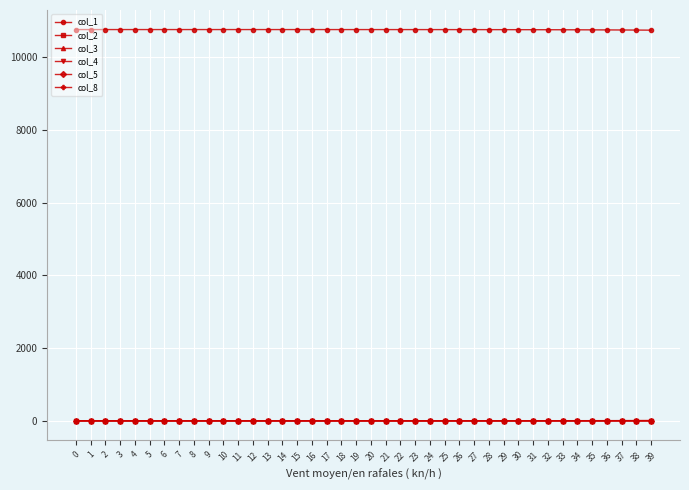

True or false: col_1 and col_4 intersect in this chart.

False